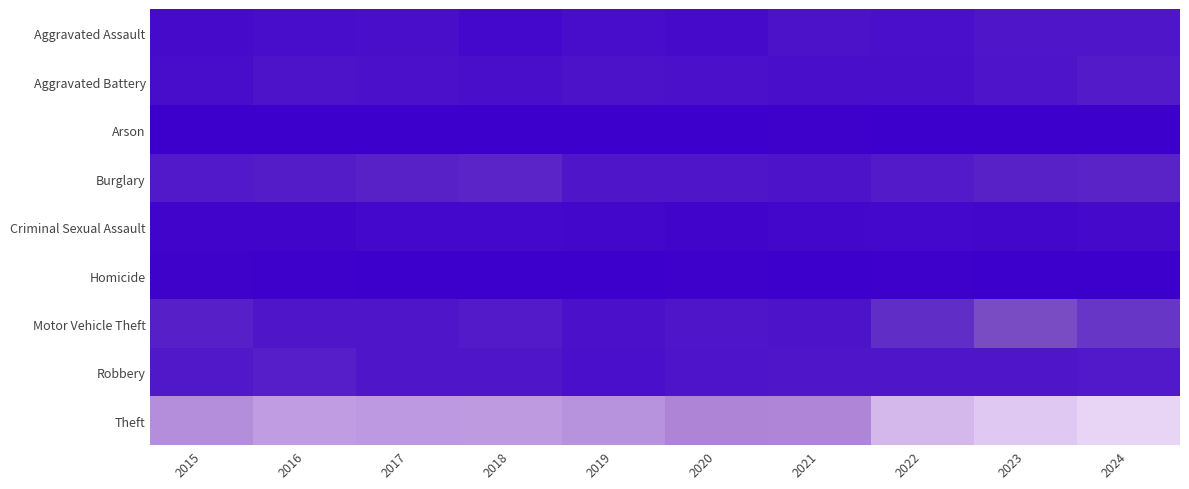

Between 2021 and 2023, which series saw the biggest shift?

Theft